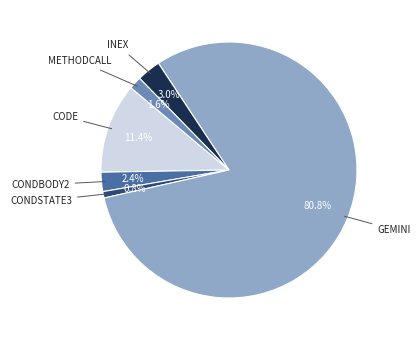

Is there a majority slice in this chart?

Yes